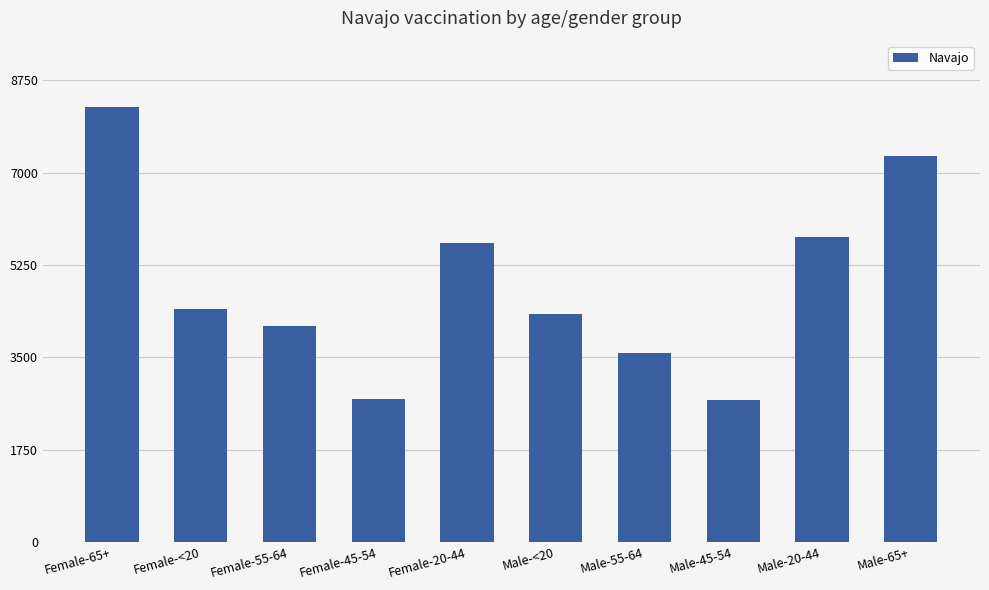

Which category has the highest value across all series?

Female-65+